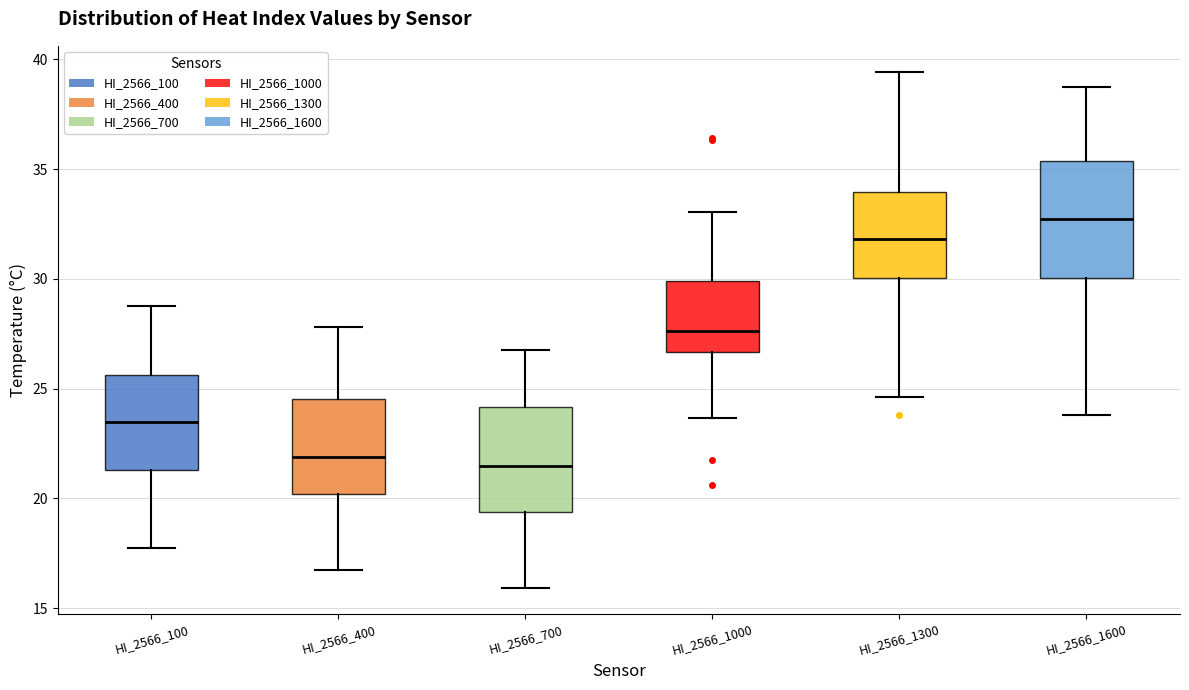

Reading left to right, read every box against the y-axis: the position of its median line, the range the box covers, and the ends of its whiskers. The values are not printed on the chart, so give them approximately, as read against the axis.

HI_2566_100: median 23.5, box 21.5 to 25.5, whiskers 18.0 to 28.5
HI_2566_400: median 22.0, box 20.0 to 24.5, whiskers 17.0 to 28.0
HI_2566_700: median 21.5, box 19.5 to 24.0, whiskers 16.0 to 27.0
HI_2566_1000: median 27.5, box 26.5 to 30.0, whiskers 23.5 to 33.0
HI_2566_1300: median 32.0, box 30.0 to 34.0, whiskers 24.5 to 39.5
HI_2566_1600: median 32.5, box 30.0 to 35.5, whiskers 24.0 to 38.5